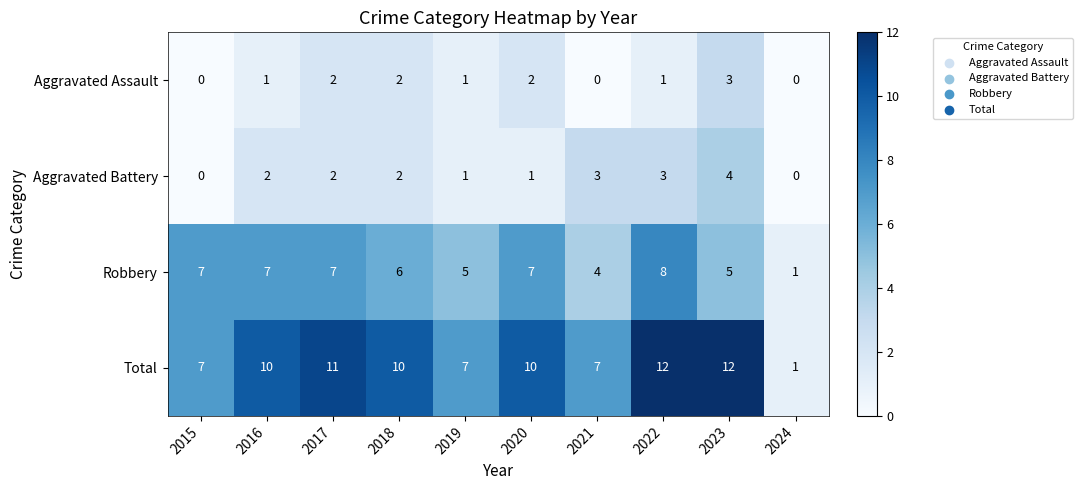

Which series has the largest range (max minus min)?

Total